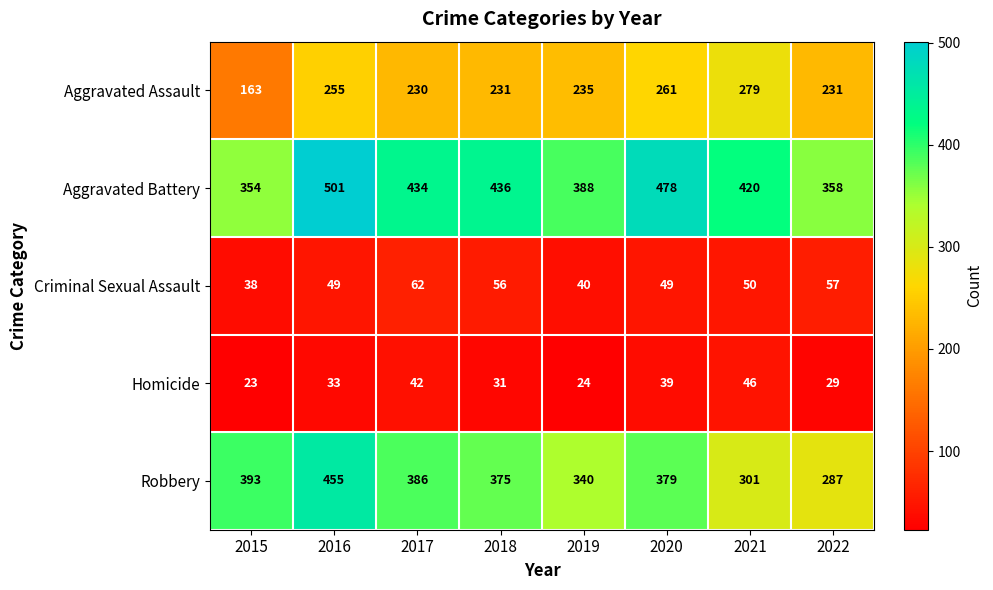

What is the difference between the highest and lowest values at 2017?

392